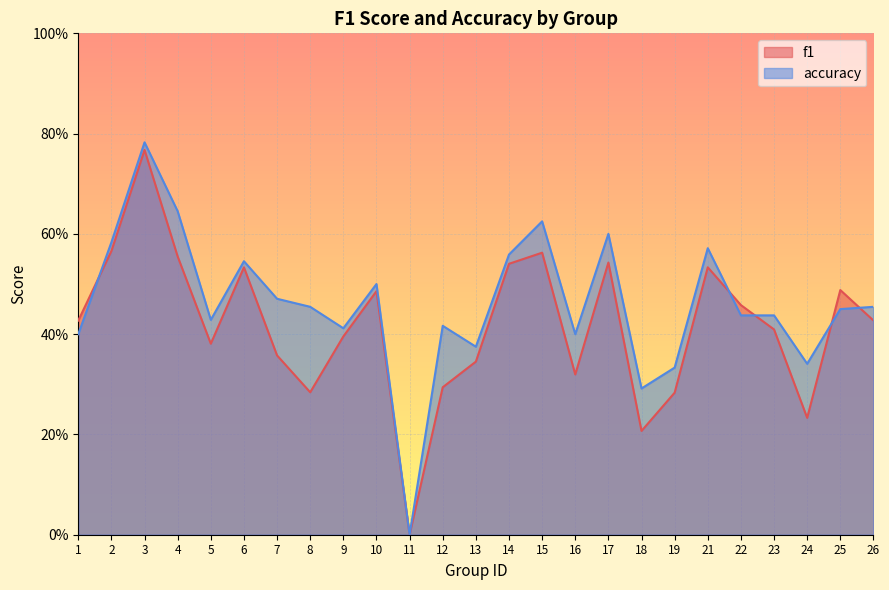

At which category does accuracy reach its first local peak?

3